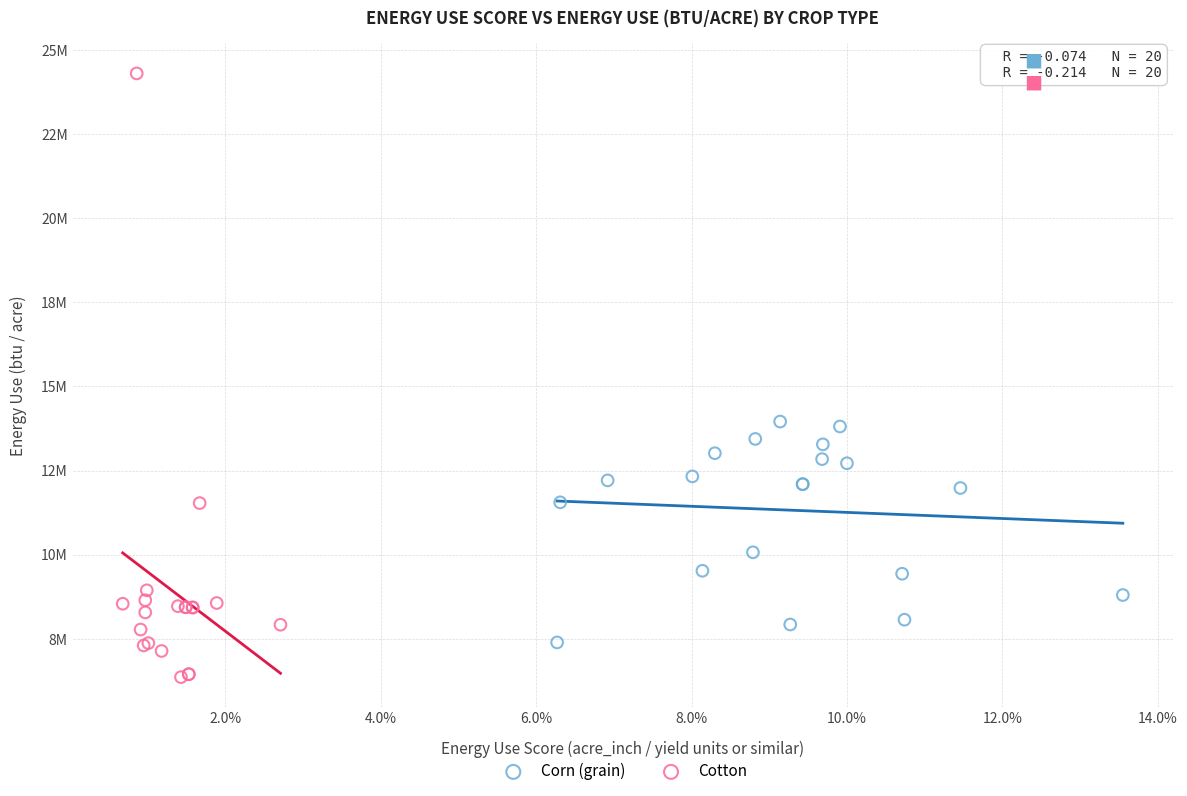

Which series reaches the minimum Y coordinate?

Cotton